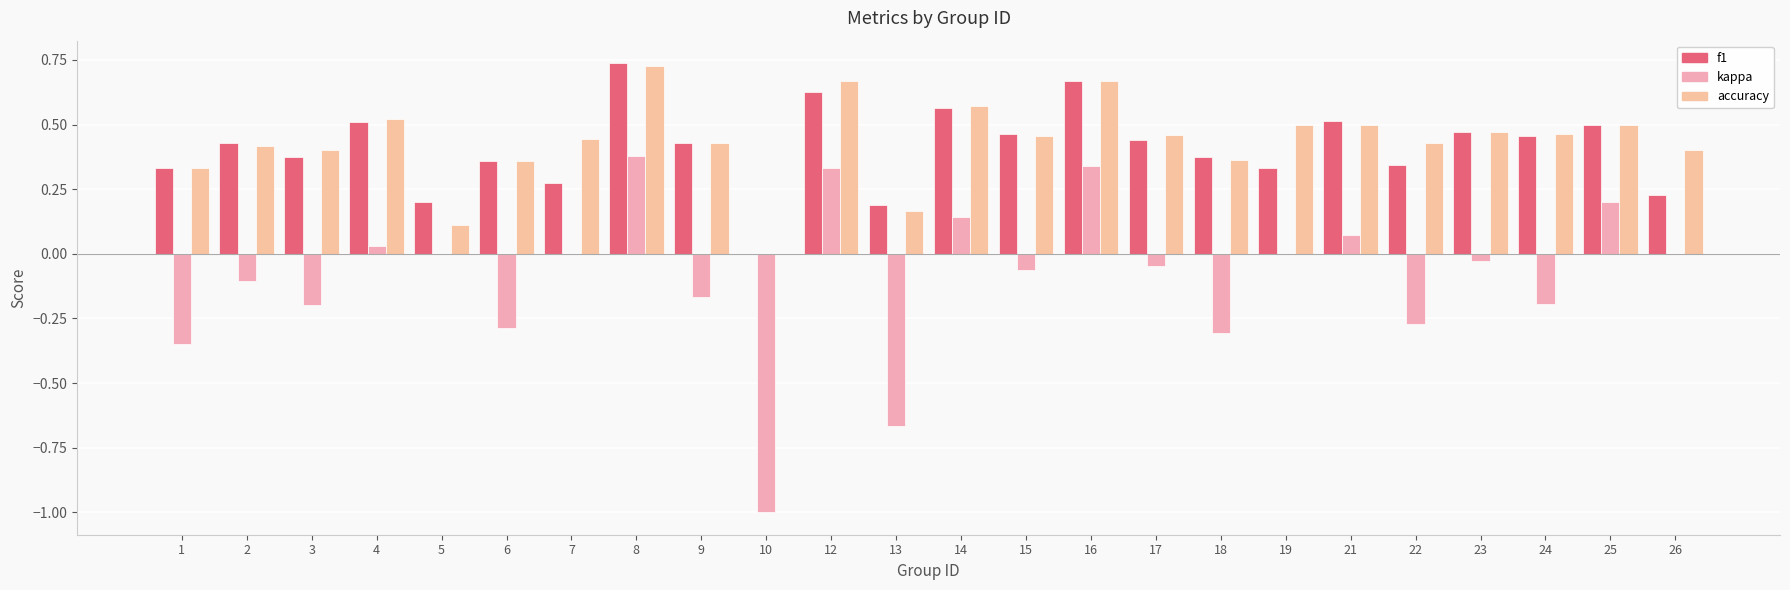

Reading left to right, transcribe all the data shown in this chart.

f1: 1=0.3	2=0.4	3=0.4	4=0.5	5=0.2	6=0.4	7=0.3	8=0.7	9=0.4	10=0.0	12=0.6	13=0.2	14=0.6	15=0.5	16=0.7	17=0.4	18=0.4	19=0.3	21=0.5	22=0.3	23=0.5	24=0.5	25=0.5	26=0.2
kappa: 1=-0.3	2=-0.1	3=-0.2	4=0.0	5=0.0	6=-0.3	7=0.0	8=0.4	9=-0.2	10=-1.0	12=0.3	13=-0.7	14=0.1	15=-0.1	16=0.3	17=-0.0	18=-0.3	19=0.0	21=0.1	22=-0.3	23=-0.0	24=-0.2	25=0.2	26=0.0
accuracy: 1=0.3	2=0.4	3=0.4	4=0.5	5=0.1	6=0.4	7=0.4	8=0.7	9=0.4	10=0.0	12=0.7	13=0.2	14=0.6	15=0.5	16=0.7	17=0.5	18=0.4	19=0.5	21=0.5	22=0.4	23=0.5	24=0.5	25=0.5	26=0.4